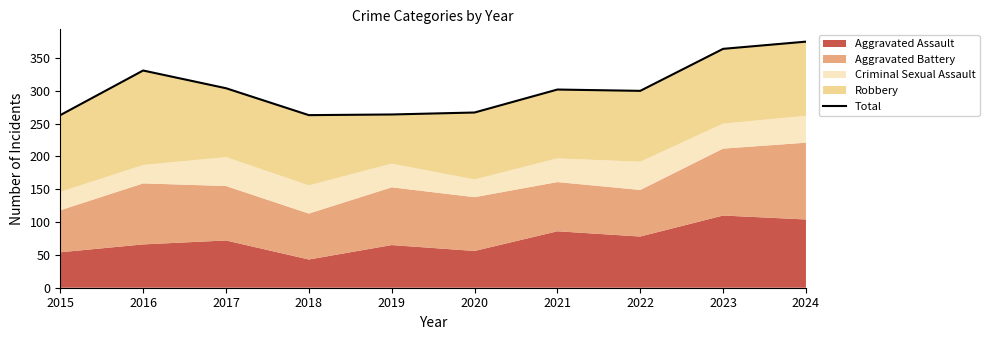

What is the maximum value shown in the chart?

375